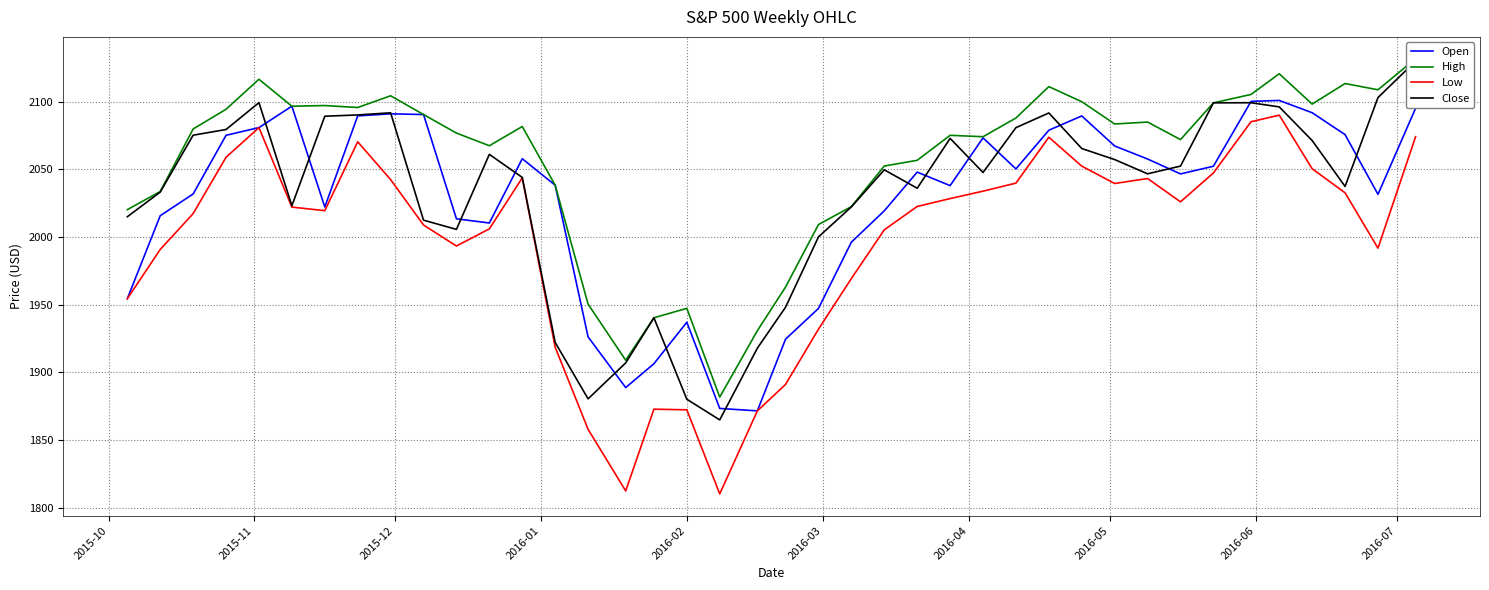

Reading left to right, transcribe all the data shown in this chart.

Open: 1954.3	2015.7	2031.7	2075.1	2080.8	2096.6	2022.1	2089.4	2090.9	2090.4	2013.4	2010.3	2057.8	2038.2	1926.1	1888.7	1906.3	1936.9	1873.2	1871.4	1924.4	1947.1	1996.1	2019.3	2047.9	2037.9	2073.2	2050.2	2078.8	2089.4	2067.2	2057.6	2046.5	2052.2	2100.1	2100.8	2091.8	2075.6	2031.4	2095.1
High: 2020.1	2033.5	2079.7	2094.3	2116.5	2096.6	2097.1	2095.6	2104.3	2090.4	2076.7	2067.4	2081.6	2038.2	1950.3	1908.8	1940.2	1947.2	1881.6	1930.7	1963.0	2009.1	2022.4	2052.4	2056.6	2075.1	2074.0	2087.8	2111.1	2099.9	2083.4	2084.9	2071.9	2099.1	2105.3	2120.6	2098.1	2113.3	2108.7	2131.7
Low: 1954.3	1990.7	2017.2	2058.8	2080.8	2022.0	2019.4	2070.3	2042.3	2008.8	1993.3	2005.9	2043.6	1918.5	1857.8	1812.3	1872.7	1872.2	1810.1	1871.4	1891.0	1931.8	1969.2	2005.2	2022.5	2028.3	2033.8	2039.7	2073.6	2052.3	2039.4	2043.1	2025.9	2047.3	2085.1	2090.0	2050.4	2032.6	1991.7	2074.0
Close: 2014.9	2033.1	2075.1	2079.4	2099.2	2023.0	2089.2	2090.1	2091.7	2012.4	2005.6	2061.0	2043.9	1922.0	1880.3	1906.9	1940.2	1880.1	1864.8	1917.8	1948.1	2000.0	2022.2	2049.6	2035.9	2072.8	2047.6	2080.7	2091.6	2065.3	2057.1	2046.6	2052.3	2099.1	2099.1	2096.1	2071.2	2037.3	2102.9	2129.9